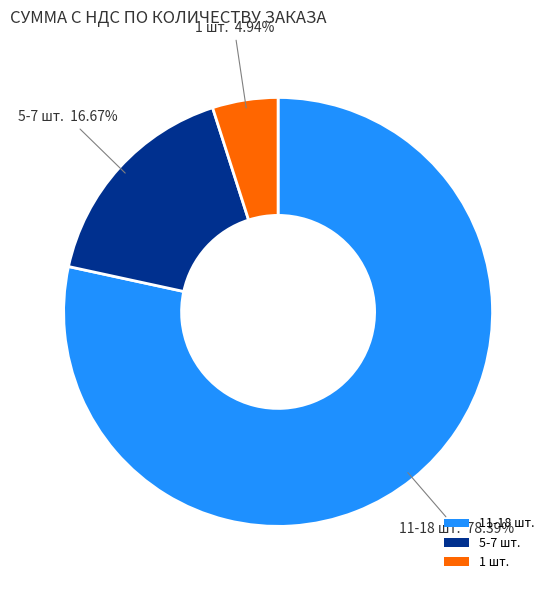

Which has a higher value, 1 шт. or 5-7 шт.?

5-7 шт.